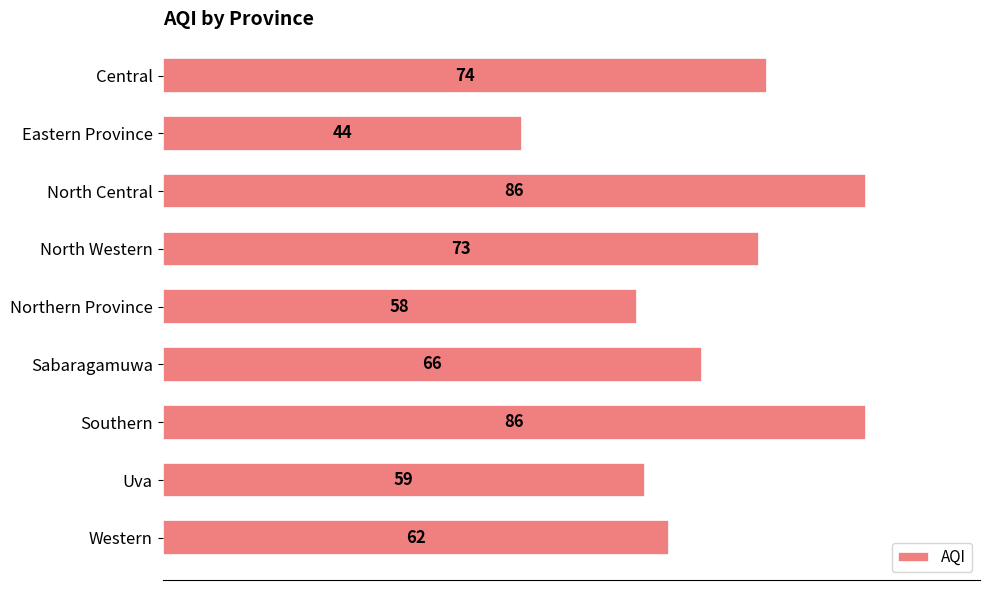

Reading bottom to top, list all the values displayed in this chart.

Western=62	Uva=59	Southern=86	Sabaragamuwa=66	Northern Province=58	North Western=73	North Central=86	Eastern Province=44	Central=74